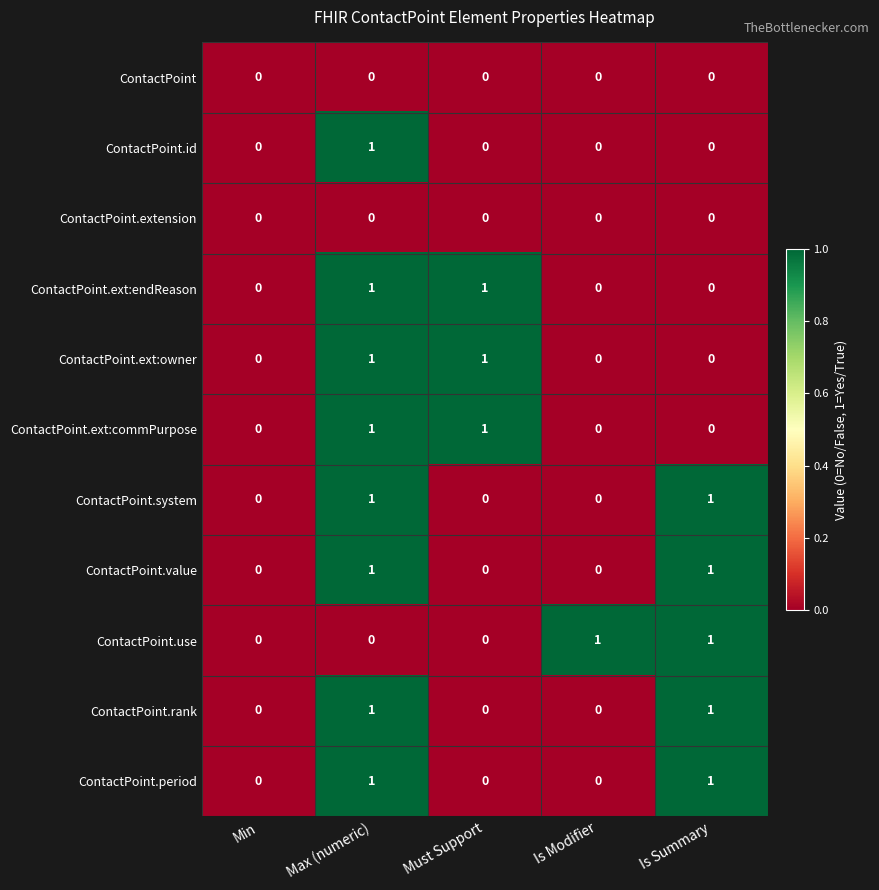

How many distinct data groups are displayed?

11